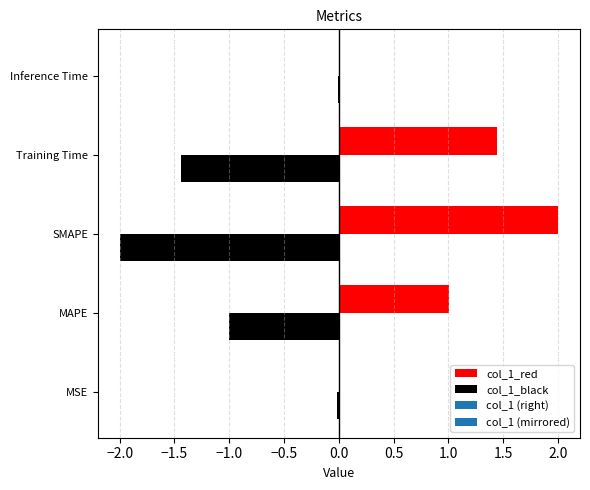

Which category has the highest value across all series?

SMAPE